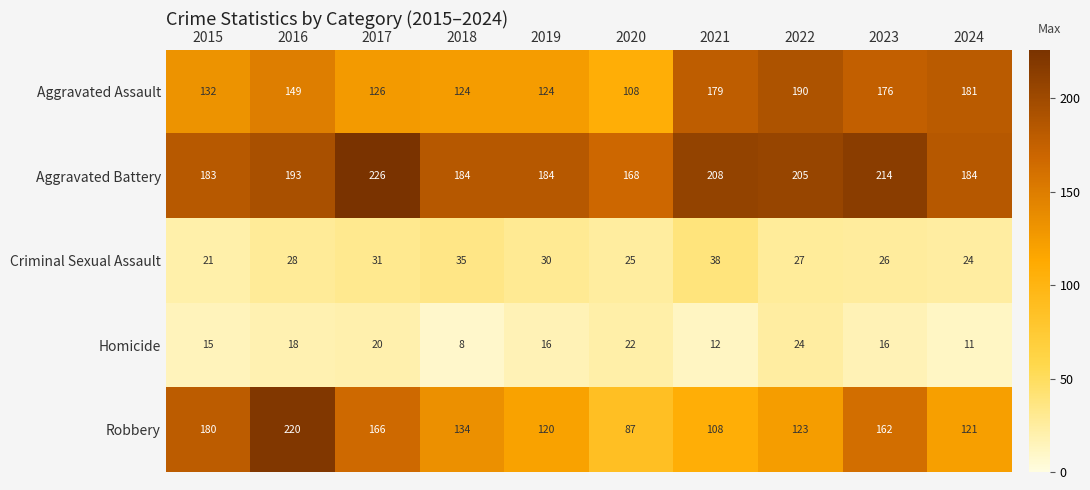

Which label corresponds to the largest value in the chart?

2017